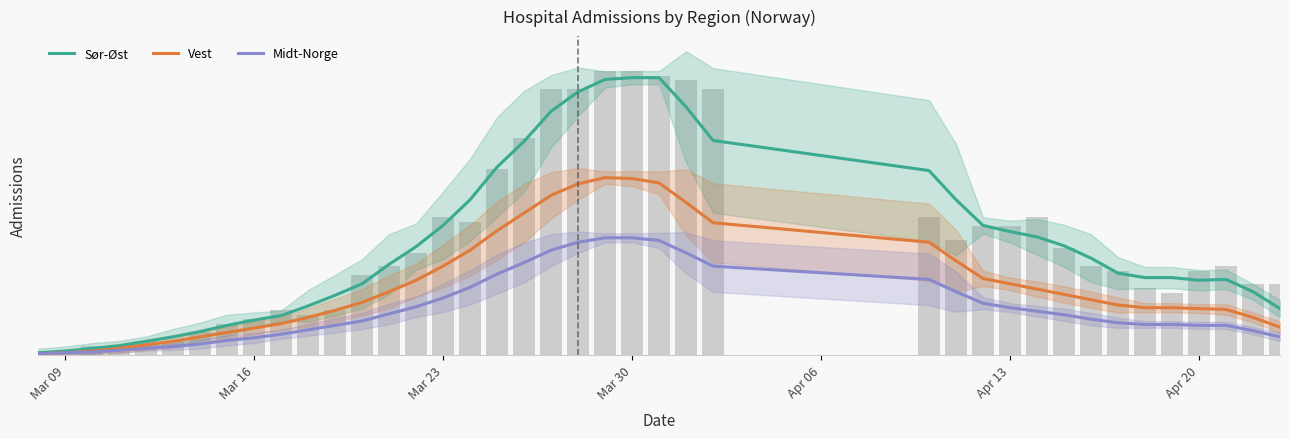

What is the value of the Vest bar at the 14th from the left?

14.2